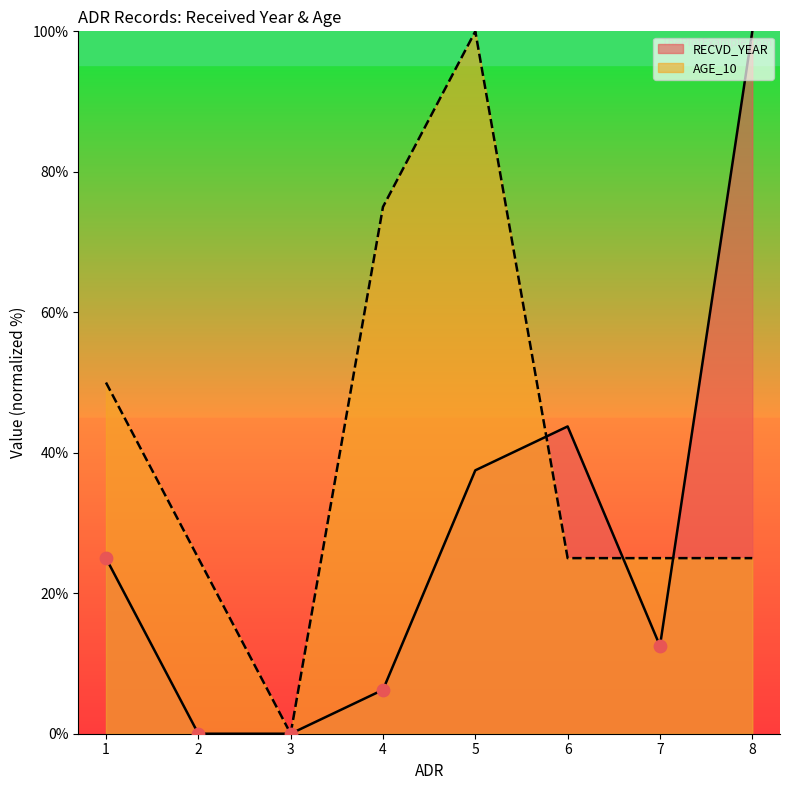

Is the value of RECVD_YEAR at 7 greater than the value of AGE_10 at 5?

No